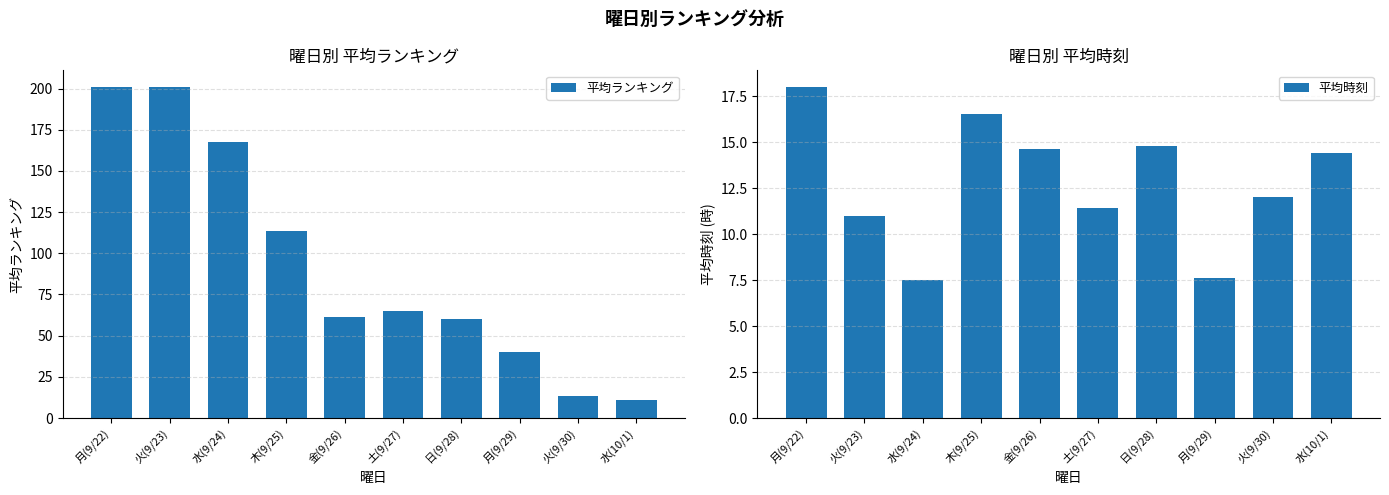

How many data points in 平均時刻 are above 14?

5